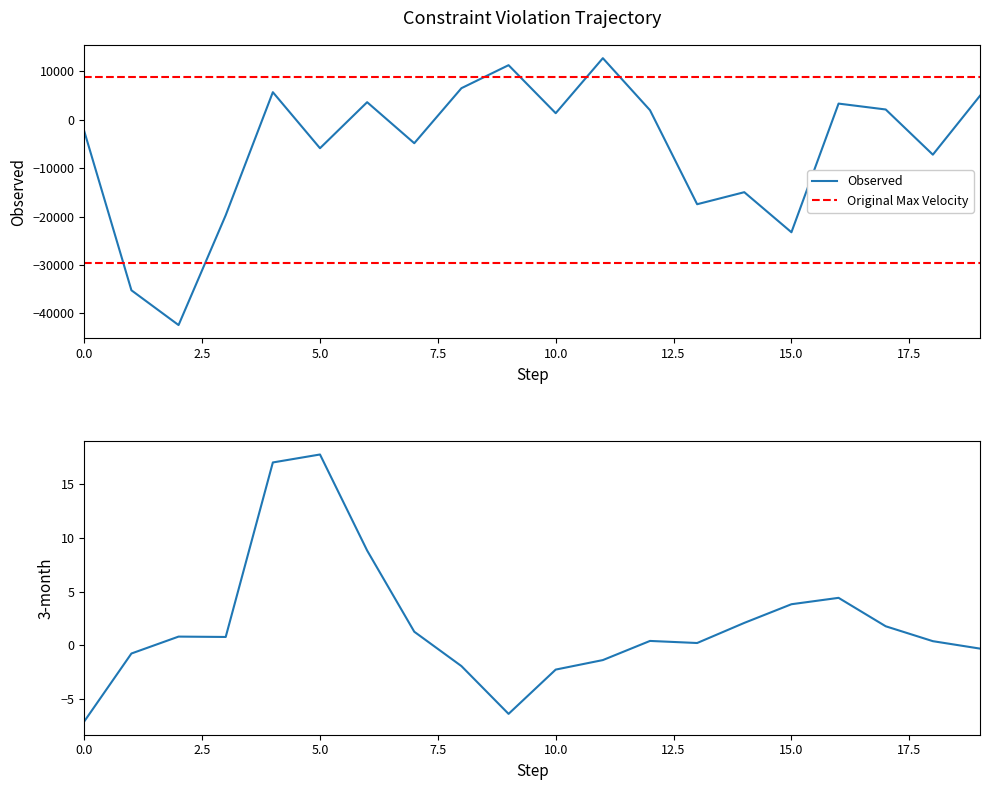

What is the highest value of the Observed series?

12715.5